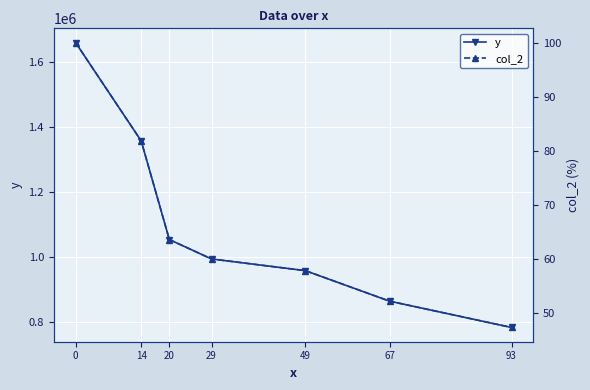

What is the difference between the highest and lowest values at 20?

1053885.5